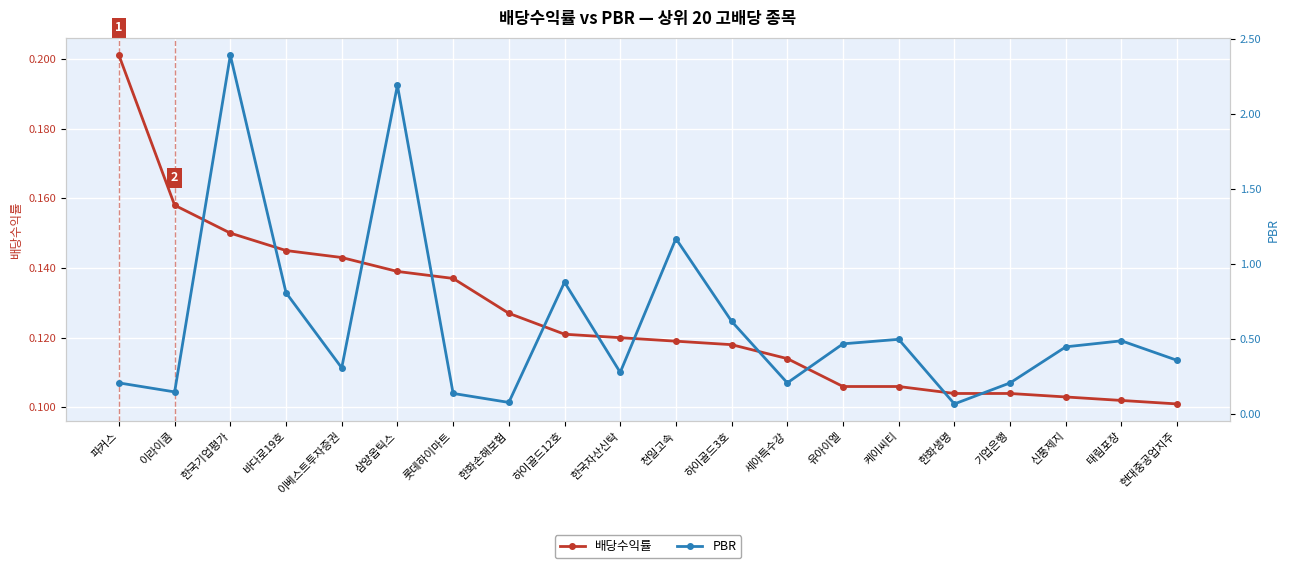

What is the difference between the PBR values at 태림포장 and 삼양옵틱스?

1.7